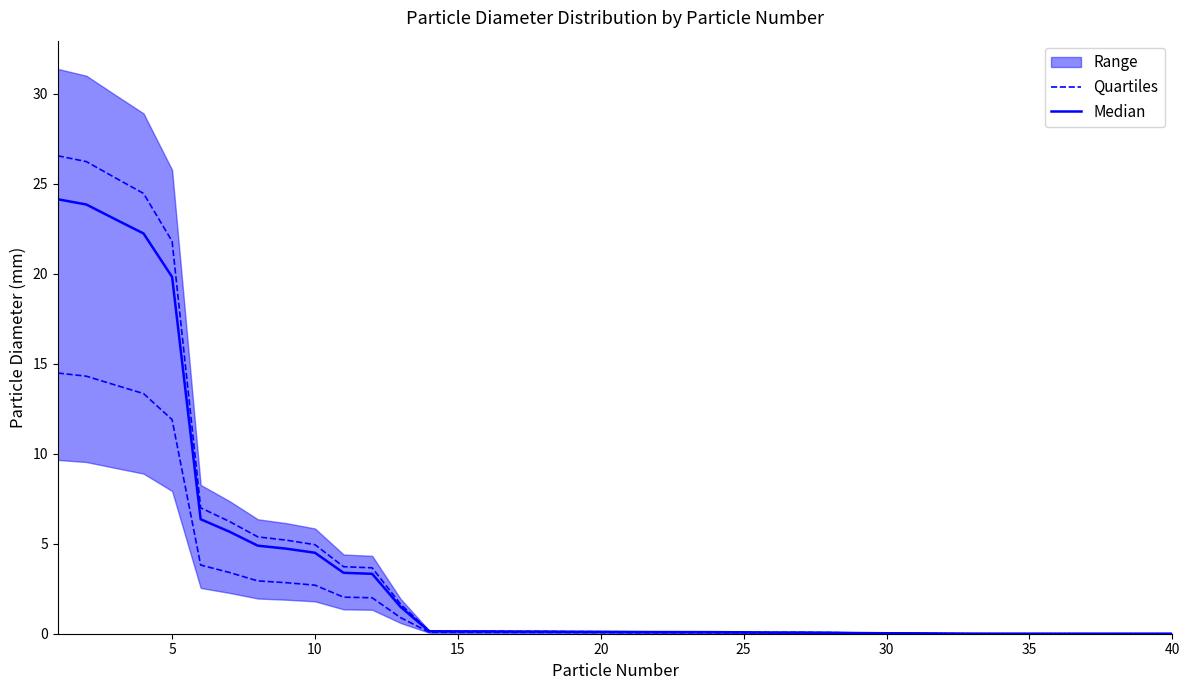

What is the difference between the maximum and minimum values in the Quartiles series?

14.5